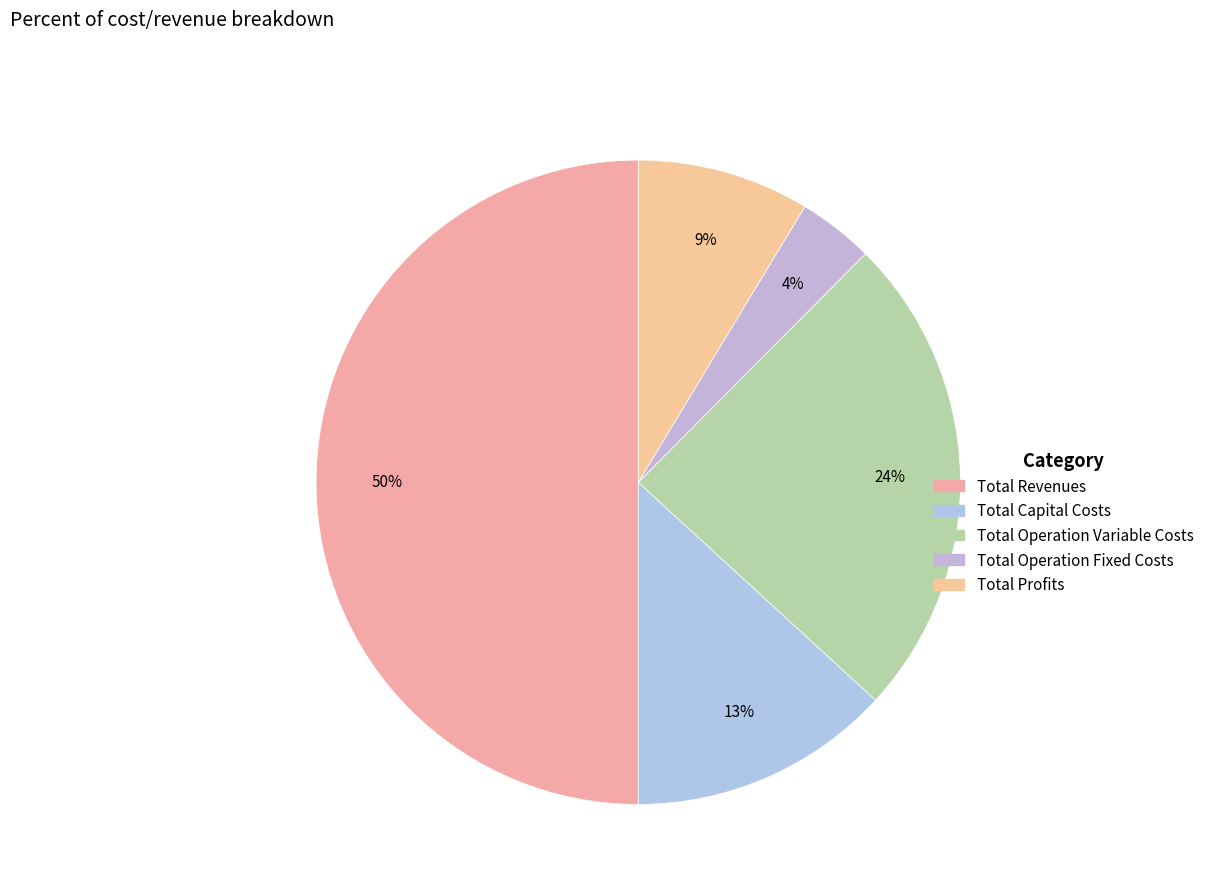

Which category has the biggest portion of the pie?

Total Revenues